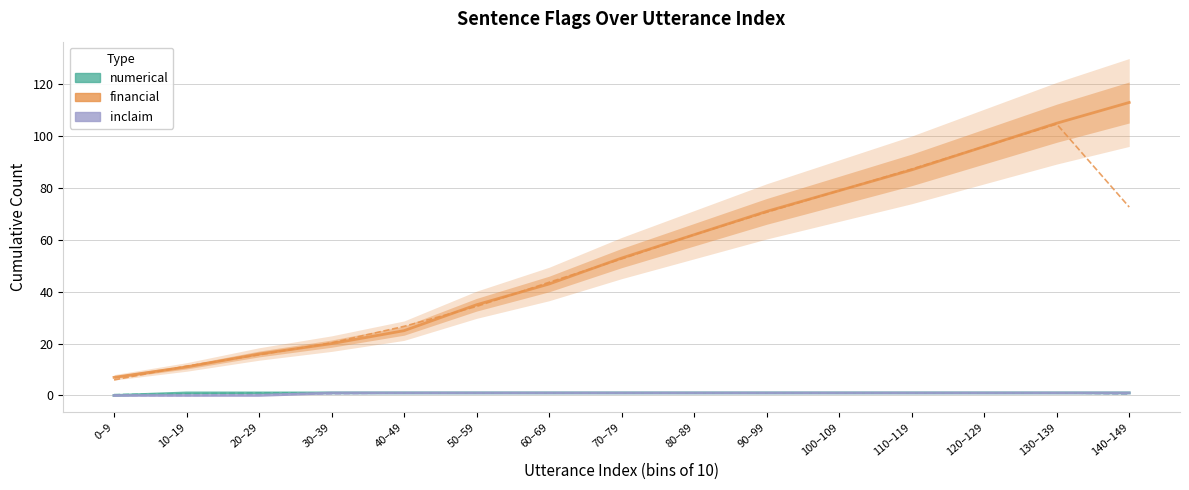

Reading left to right, what are all the values shown in this chart?

financial: 7	11	16	20	25	35	43	53	62	71	79	87	96	105	113
numerical: 0	1	1	1	1	1	1	1	1	1	1	1	1	1	1
inclaim: 0	0	0	1	1	1	1	1	1	1	1	1	1	1	1